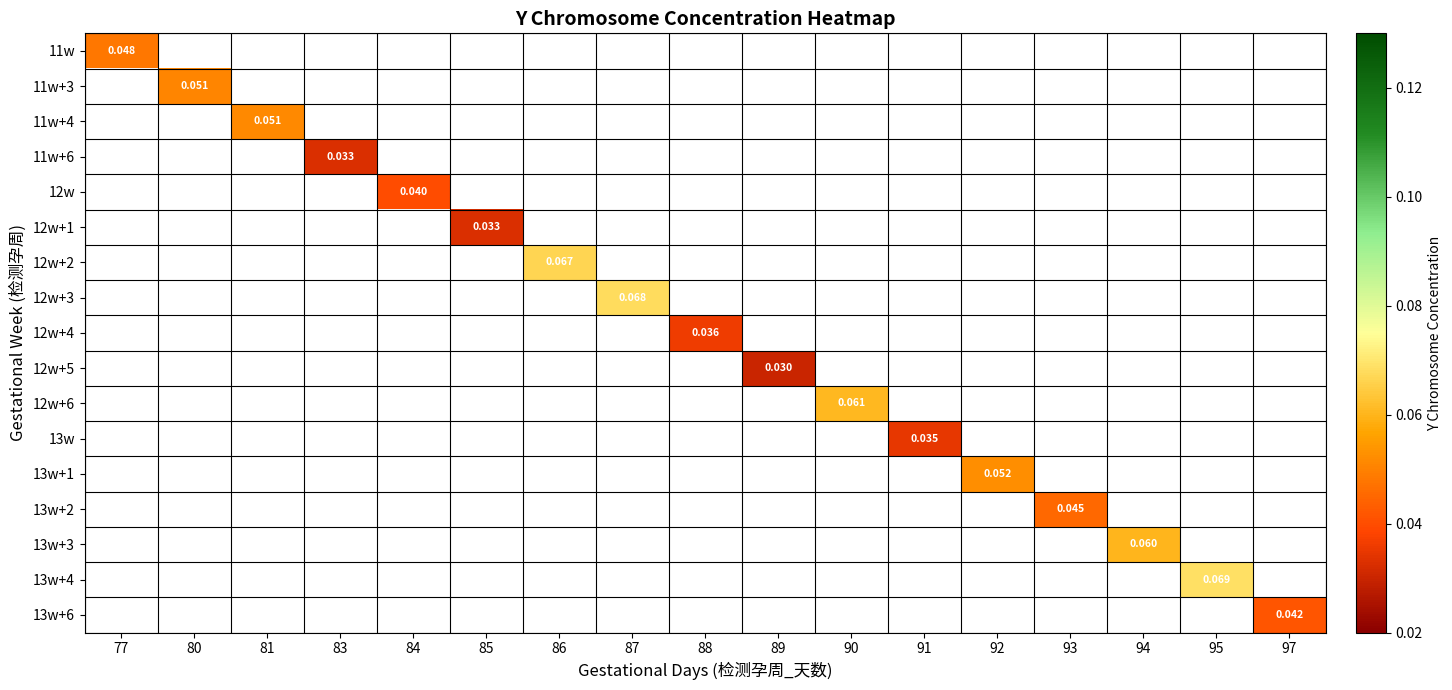

Between 93 and 94, which is larger?

94